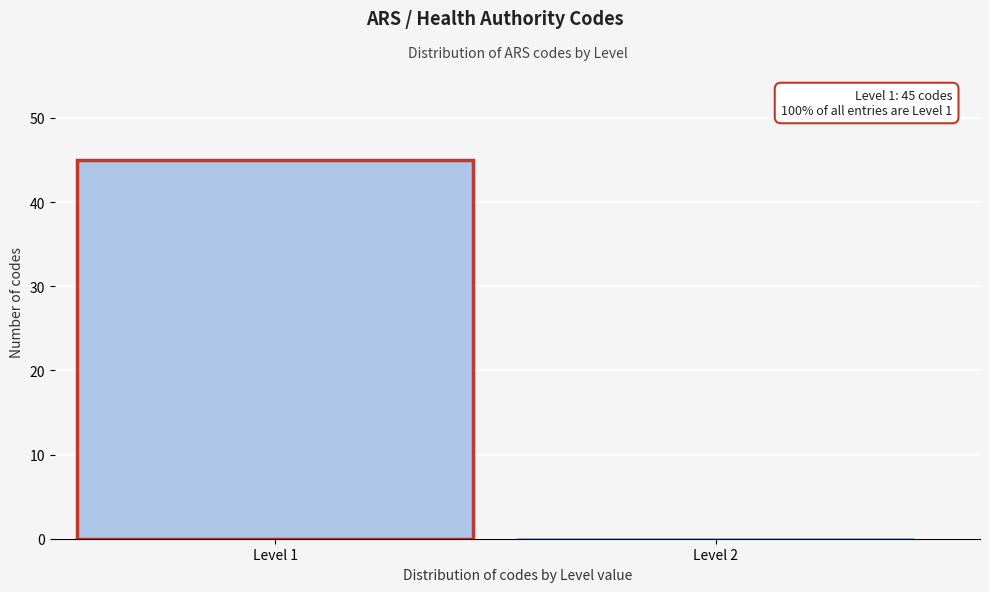

Reading left to right, what are all the values shown in this chart?

Level 1=45	Level 2=0